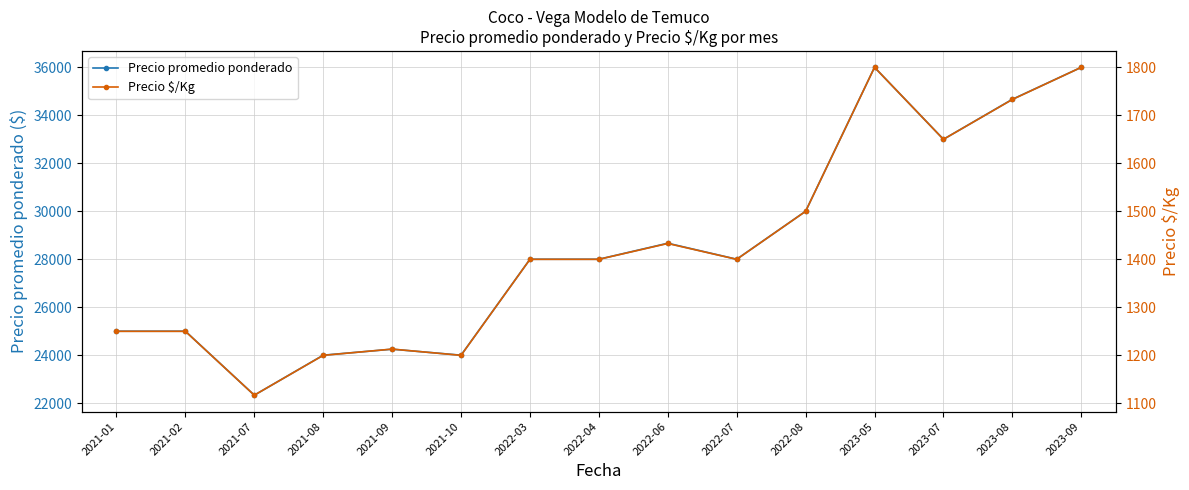

What is the label of the 8th point from the left?

2022-04